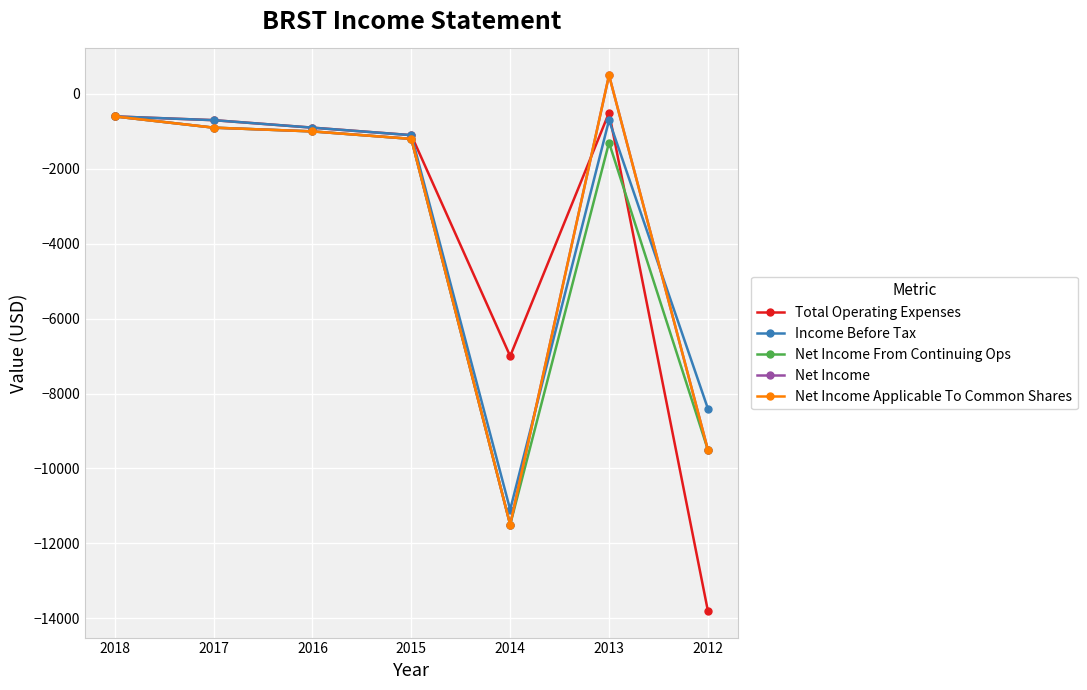

Between 2013 and 2016, which is larger?

2013